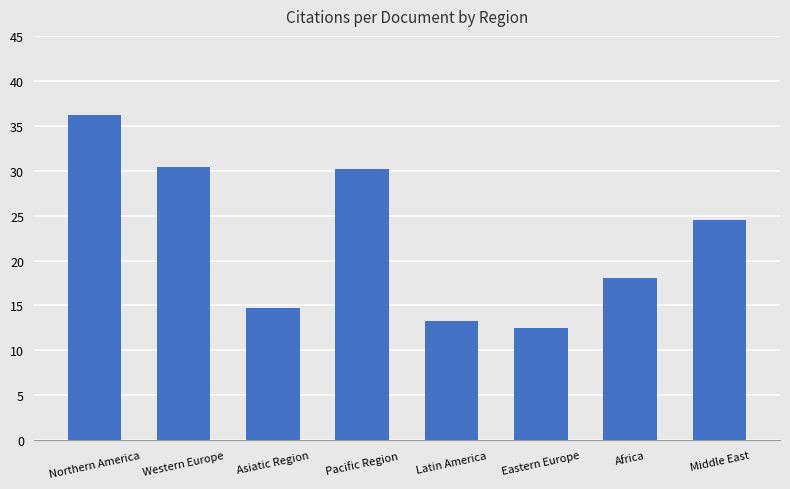

What is the greatest value displayed?

36.2